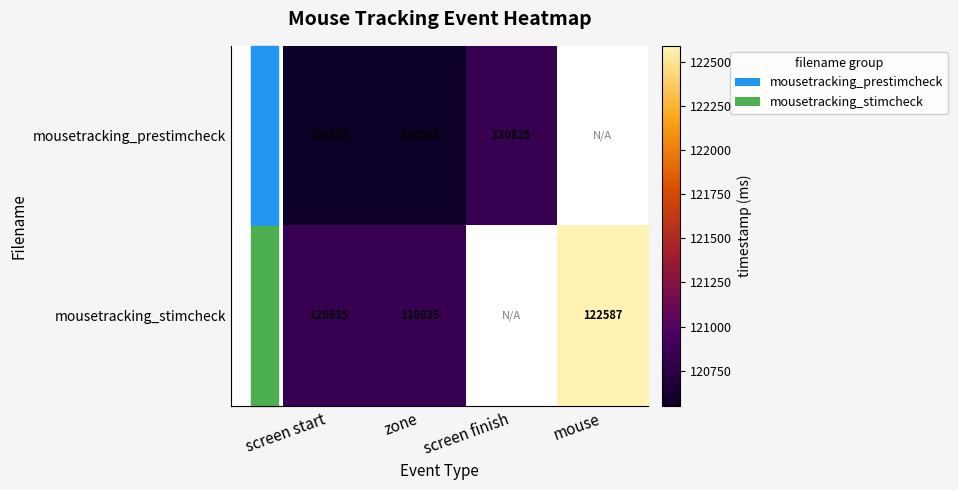

What is the minimum value shown in the chart?

120553.0